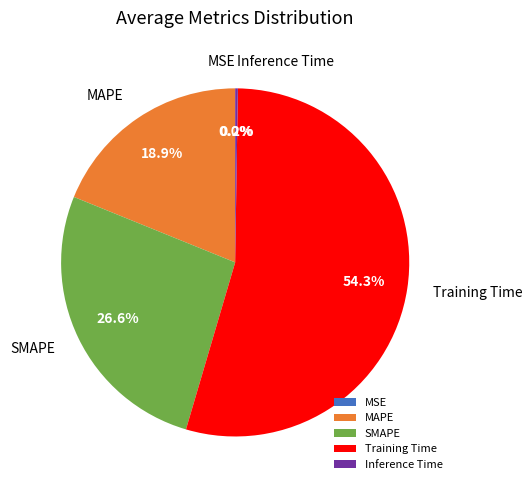

Do SMAPE and Training Time together represent more than half of the pie?

Yes